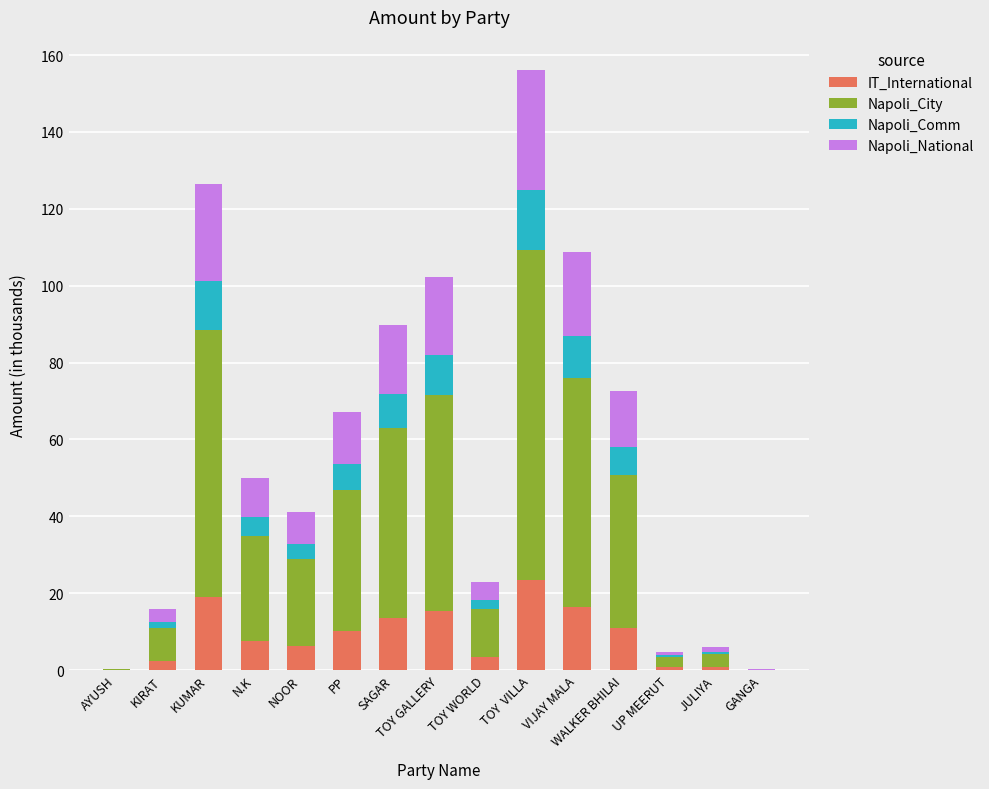

What is the total value across all series at TOY  VILLA?

156.2